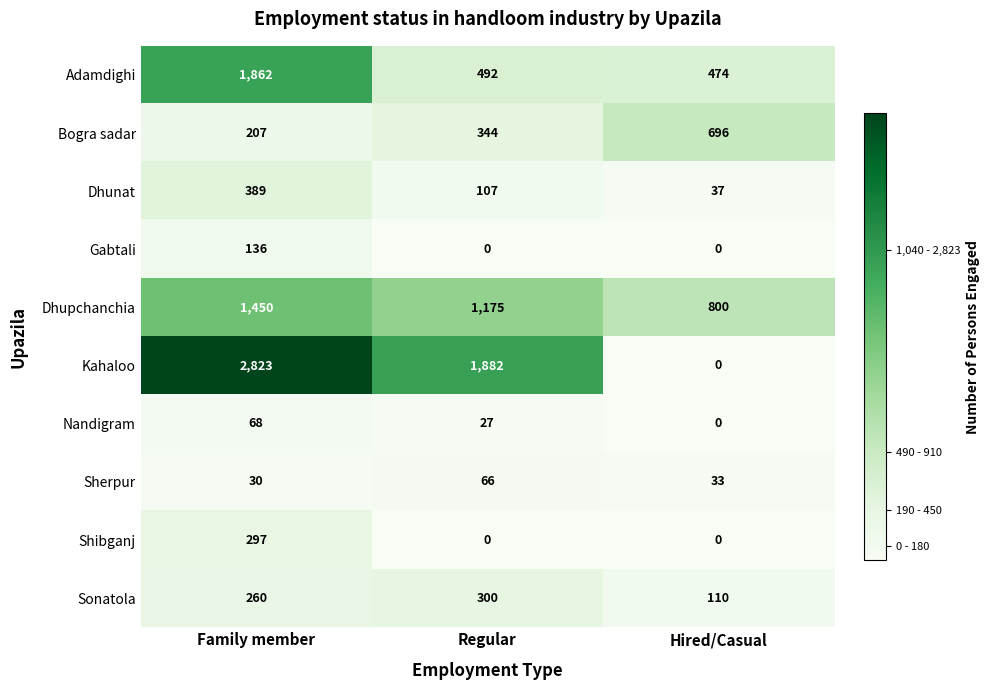

At which category is the sum across all series the highest?

Family member